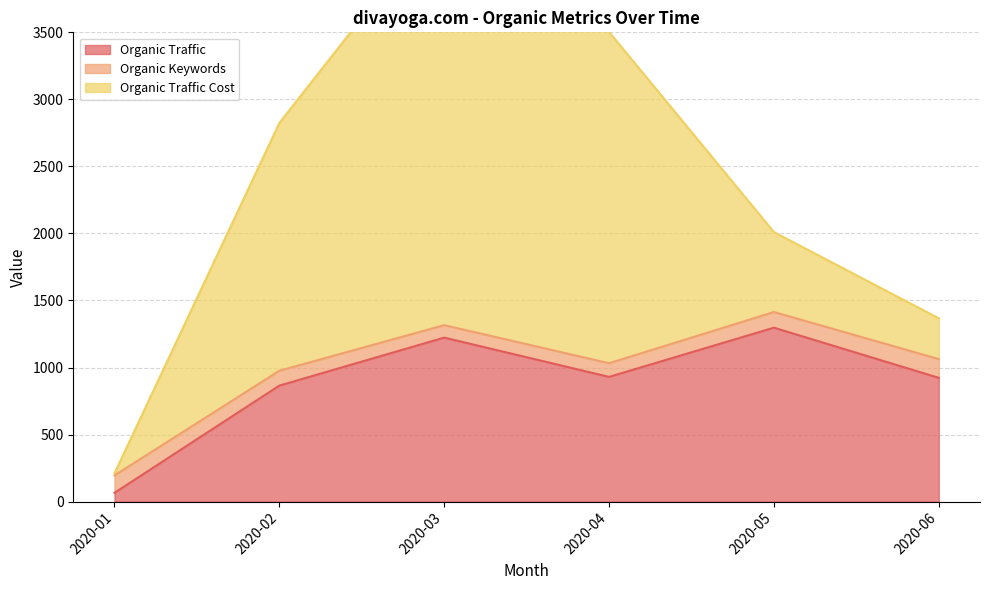

Rank the series by their maximum value, from highest to lowest.

Organic Traffic Cost, Organic Traffic, Organic Keywords